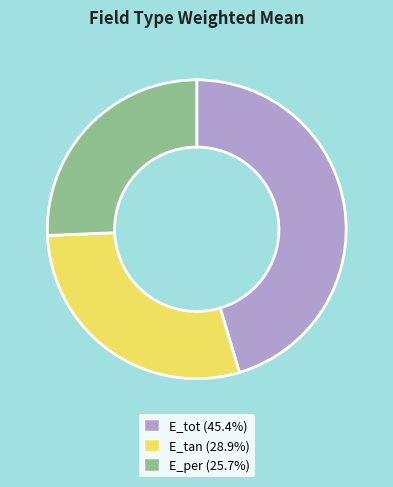

Which slice is the smallest?

E_per